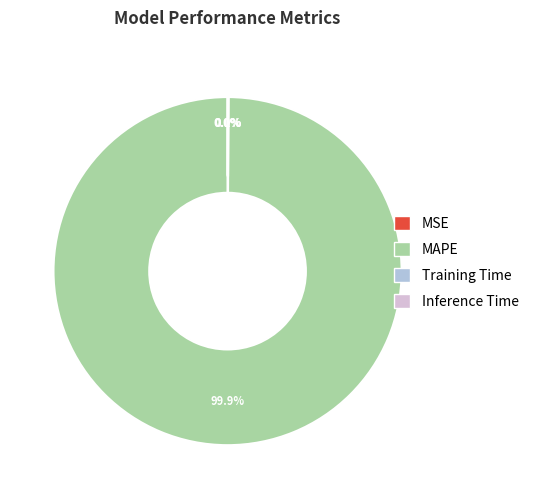

What is the smallest slice in the pie chart?

MSE